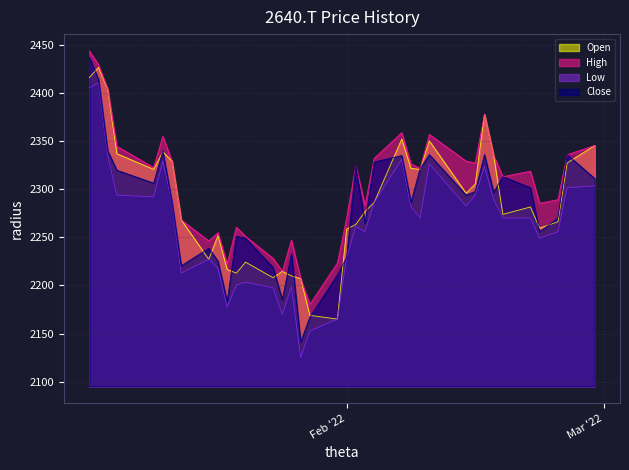

What is the value of the Close point at the 29th from the left?

2297.7